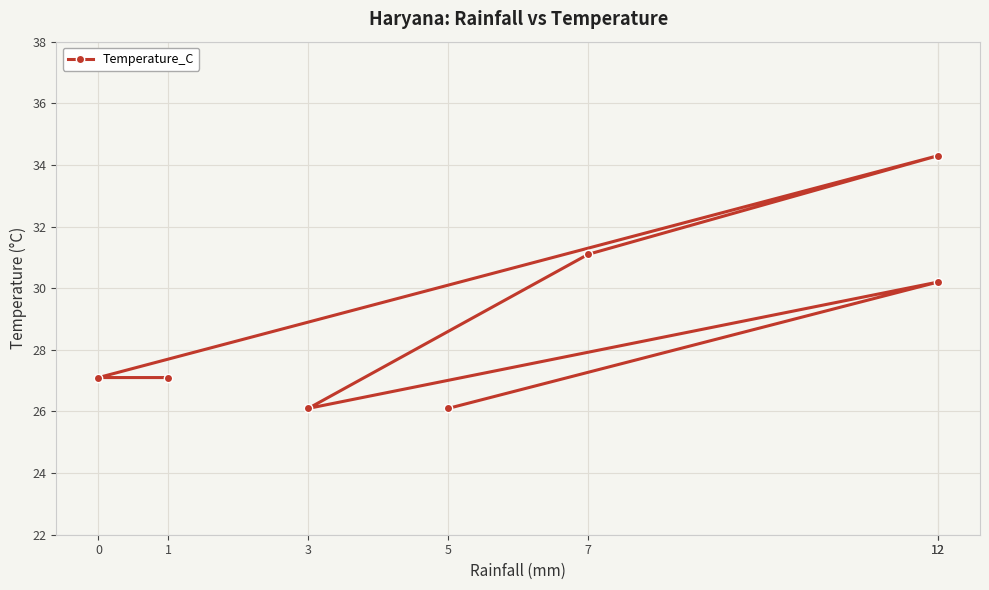

How many lines are shown in the chart?

1